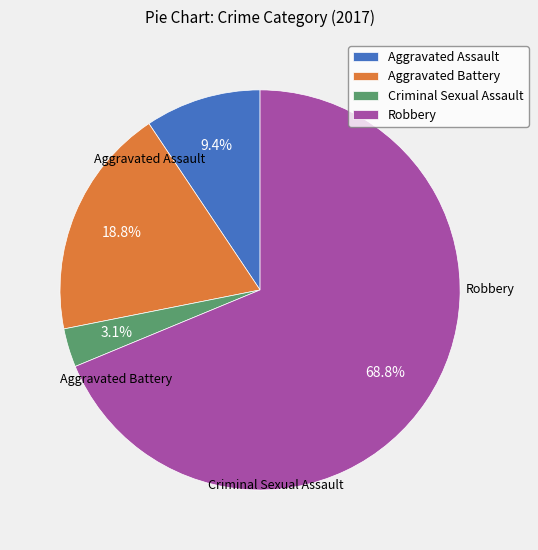

How many slices are in this pie chart?

4